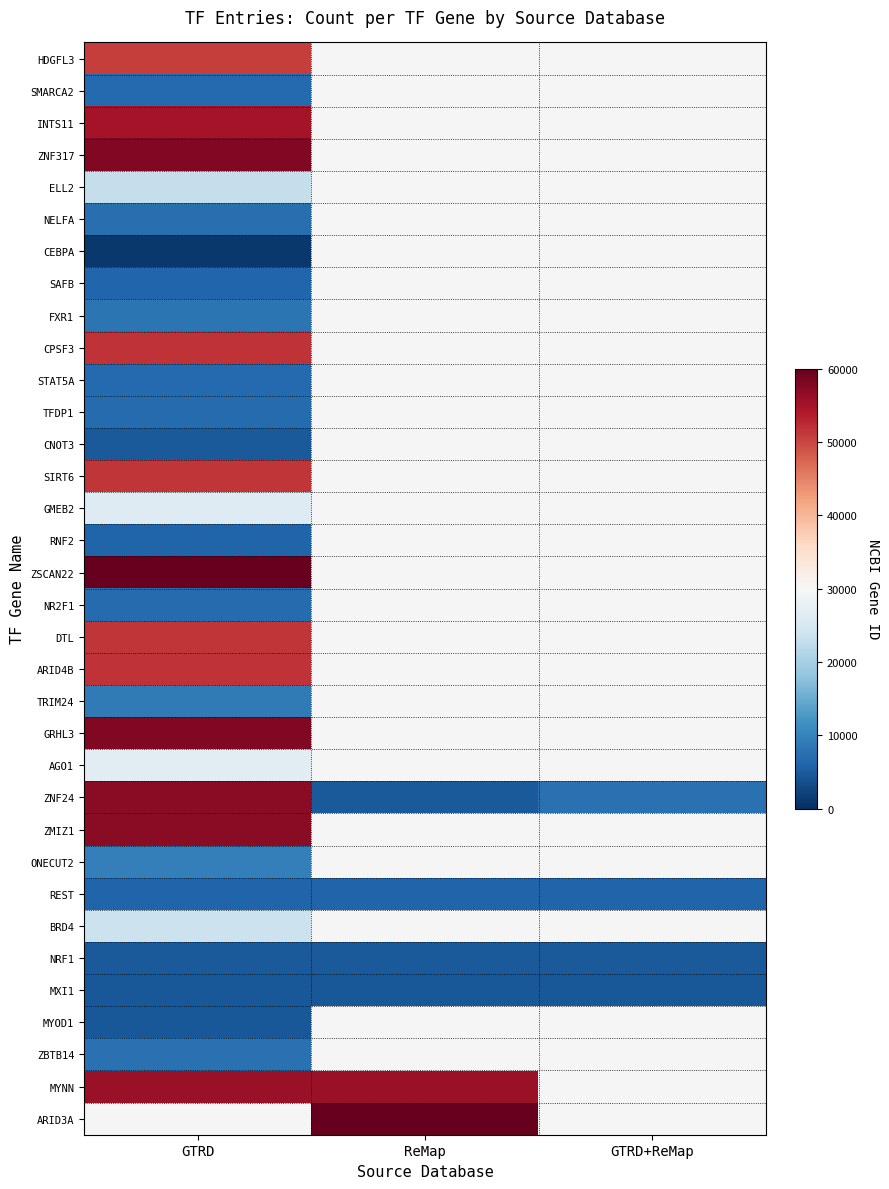

The value of SAFB at GTRD is 6294.0. True or false?

True